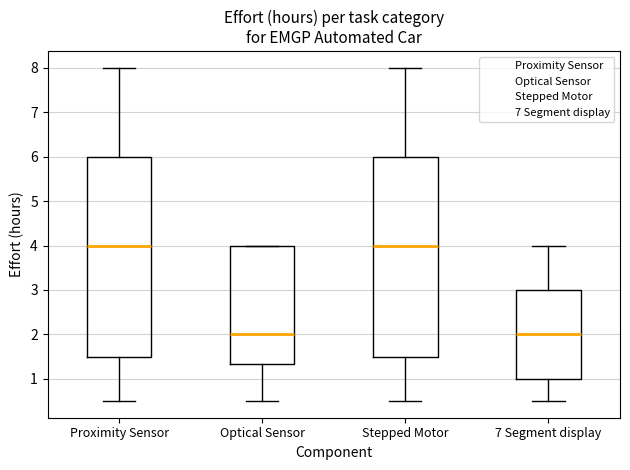

Reading left to right, read every box against the y-axis: the position of its median line, the range the box covers, and the ends of its whiskers. The values are not printed on the chart, so give them approximately, as read against the axis.

Proximity Sensor: median 4.0, box 1.5 to 6.0, whiskers 0.5 to 8.0
Optical Sensor: median 2.0, box 1.3 to 4.0, whiskers 0.5 to 4.0
Stepped Motor: median 4.0, box 1.5 to 6.0, whiskers 0.5 to 8.0
7 Segment display: median 2.0, box 1.0 to 3.0, whiskers 0.5 to 4.0